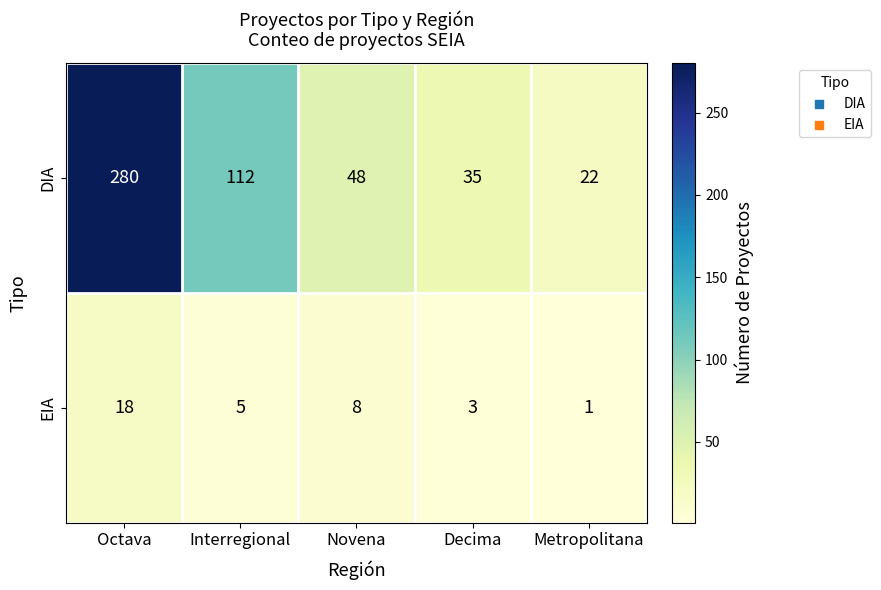

Rank the series by their average value, from highest to lowest.

DIA, EIA